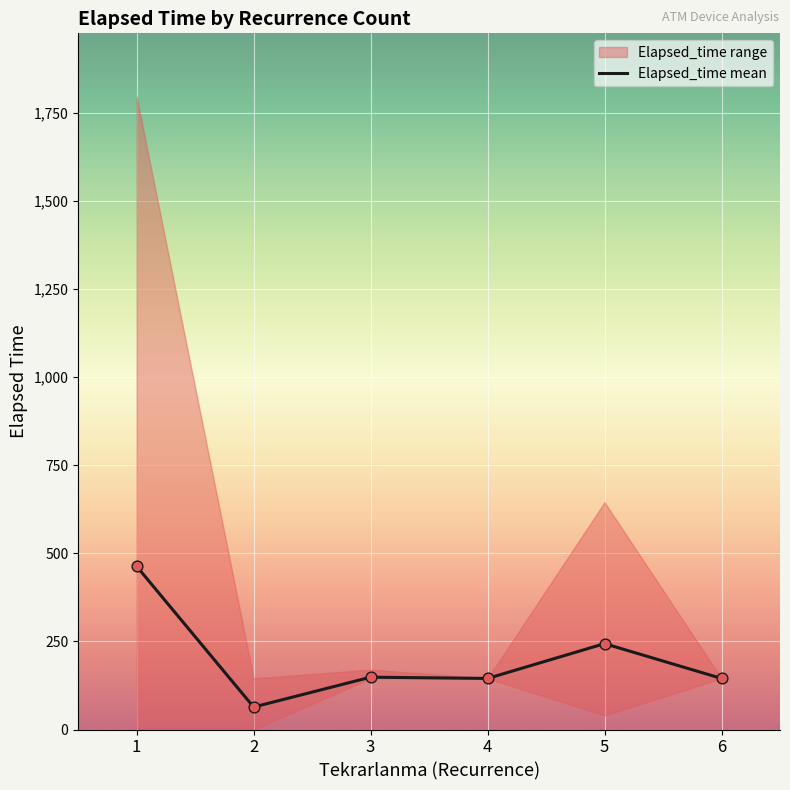

What is the change in value from 1 to 4?

-318.3